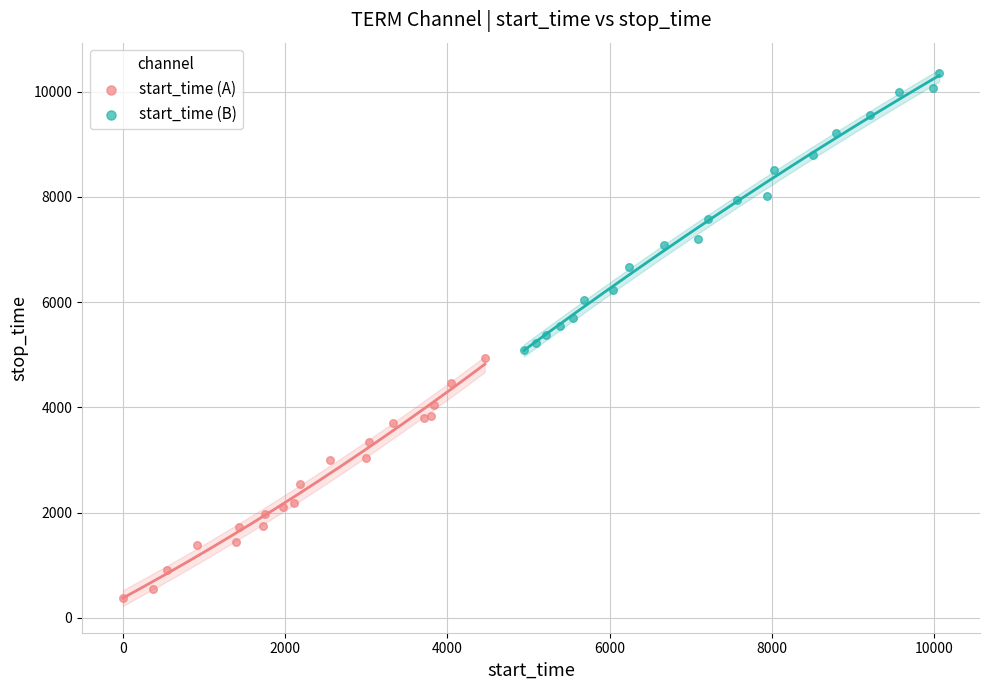

Which series has the widest spread of Y values?

start_time (B)